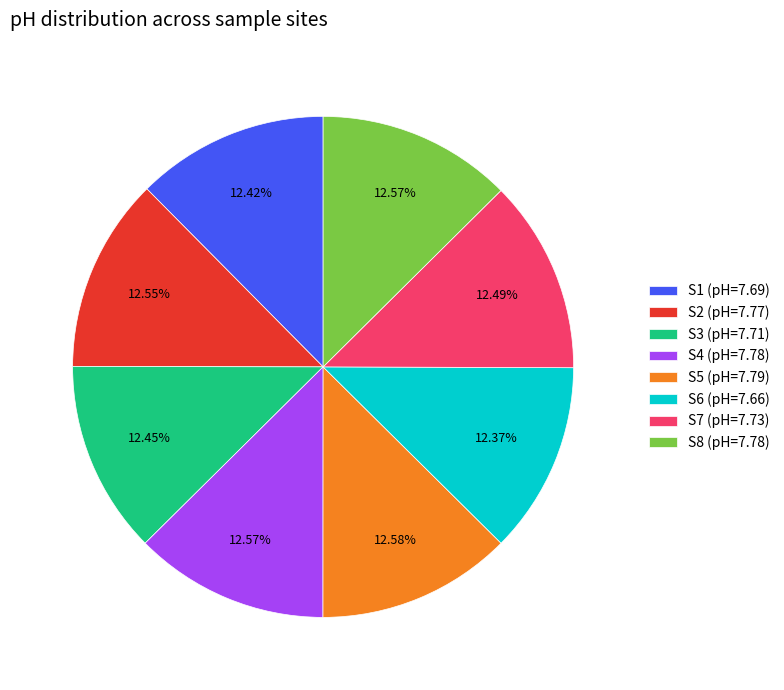

How many segments does this pie chart have?

8